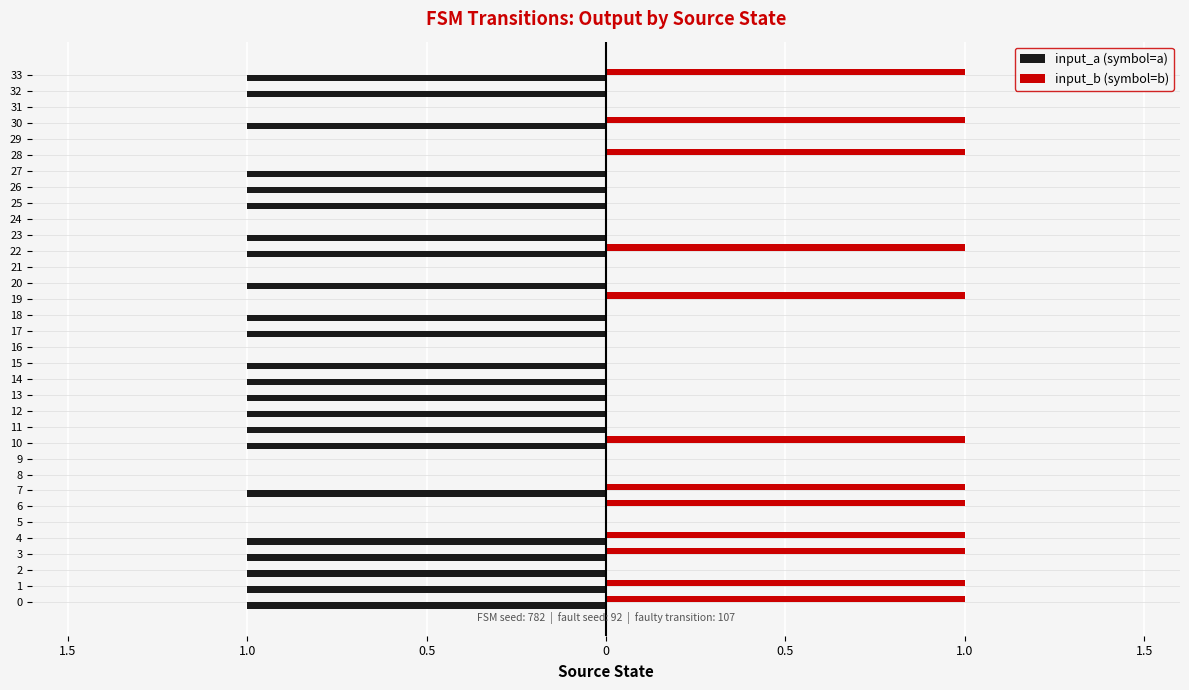

What is the difference between the maximum and minimum values in the input_b (symbol=b) series?

1